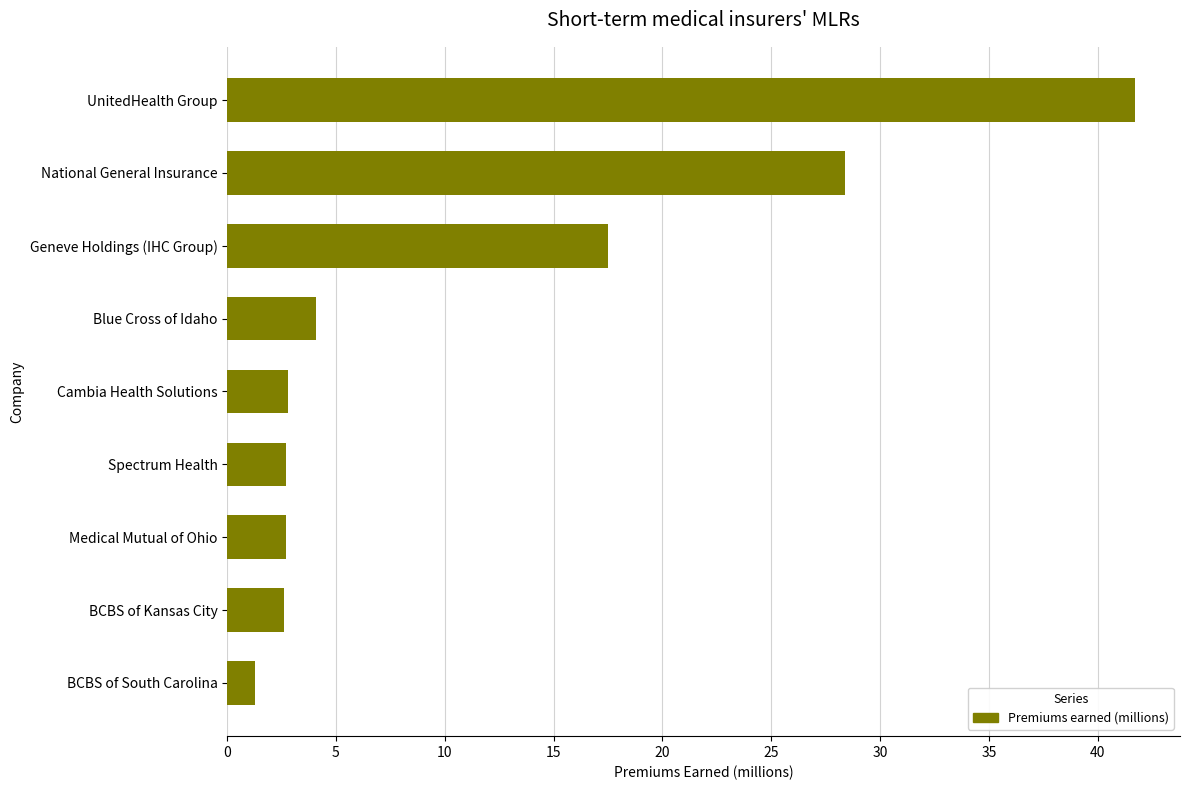

What is the difference between the second highest and minimum values?

27.1